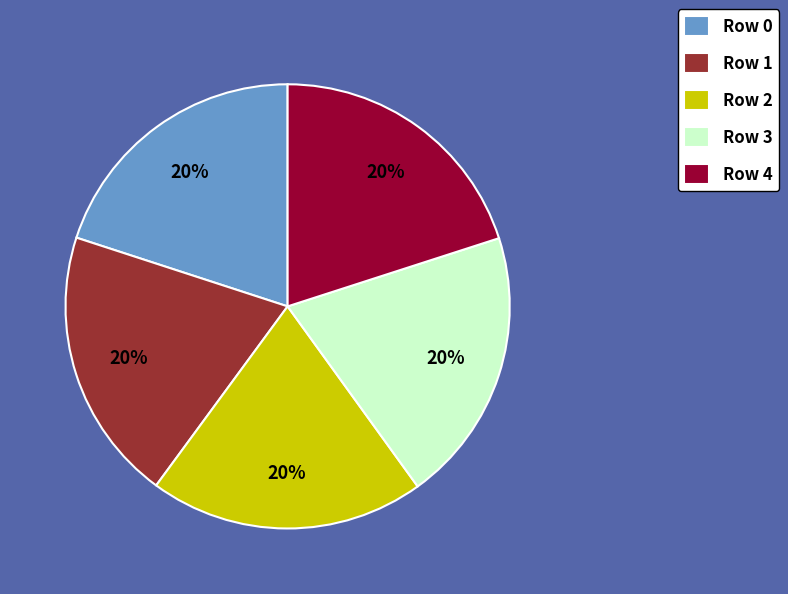

Is the sum of Row 2 and Row 3 greater than half?

No